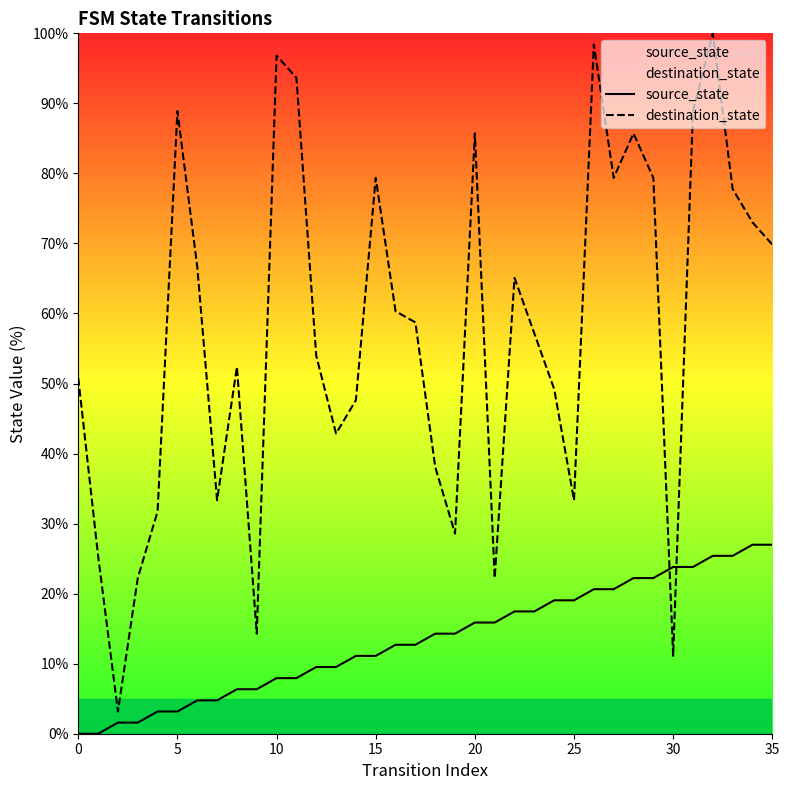

What are all the series names shown in the legend?

source_state, destination_state